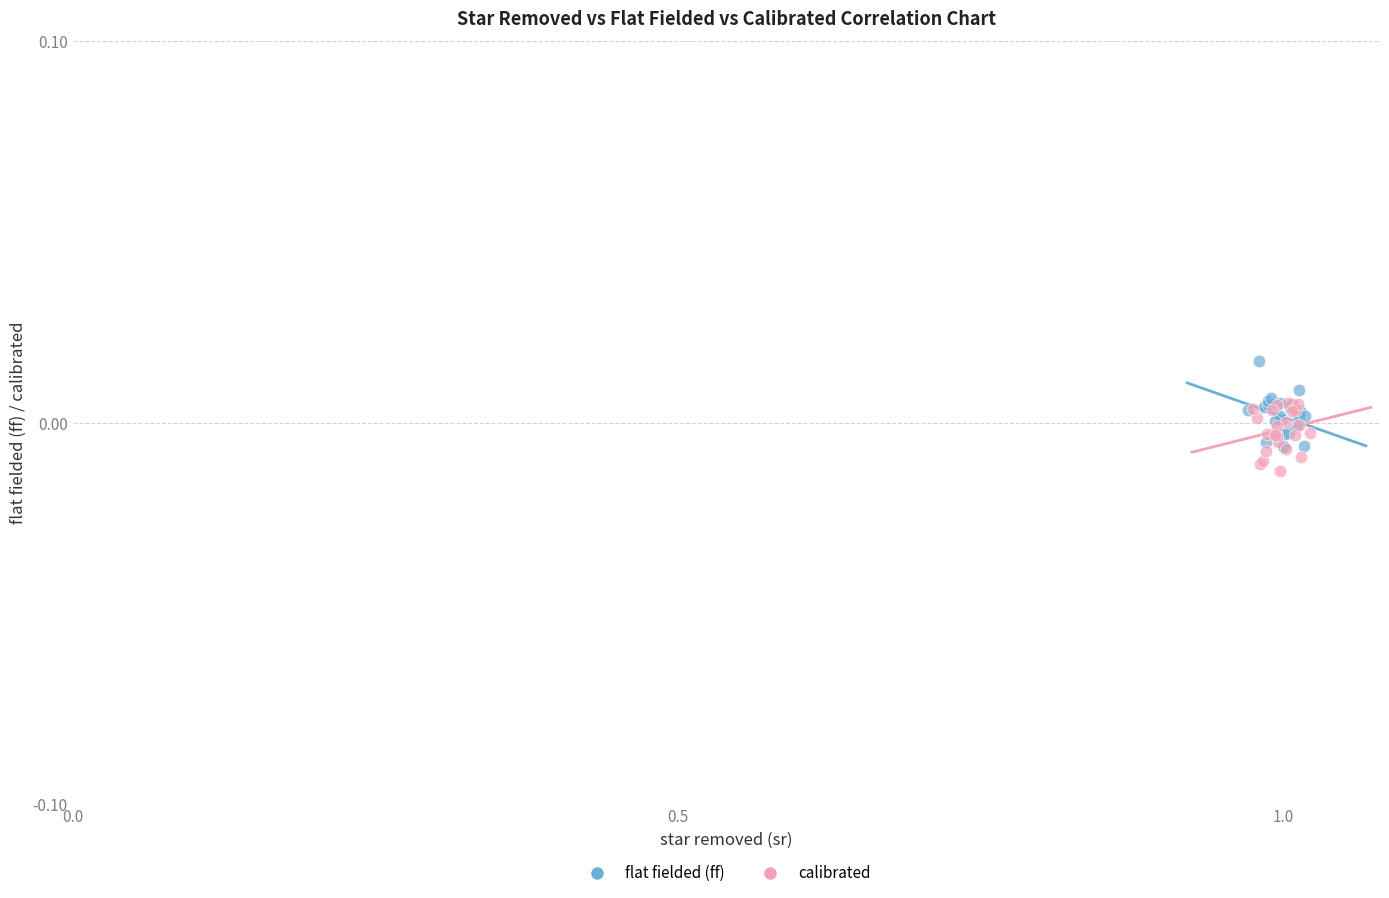

Which series has the largest Y range (max minus min)?

flat fielded (ff)